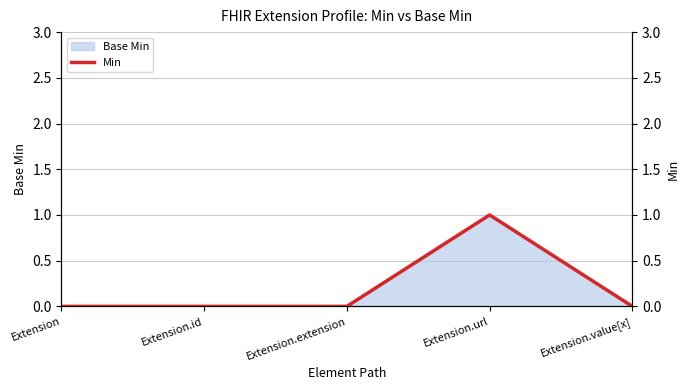

Reading left to right, transcribe all the data shown in this chart.

0	0	0	1	0